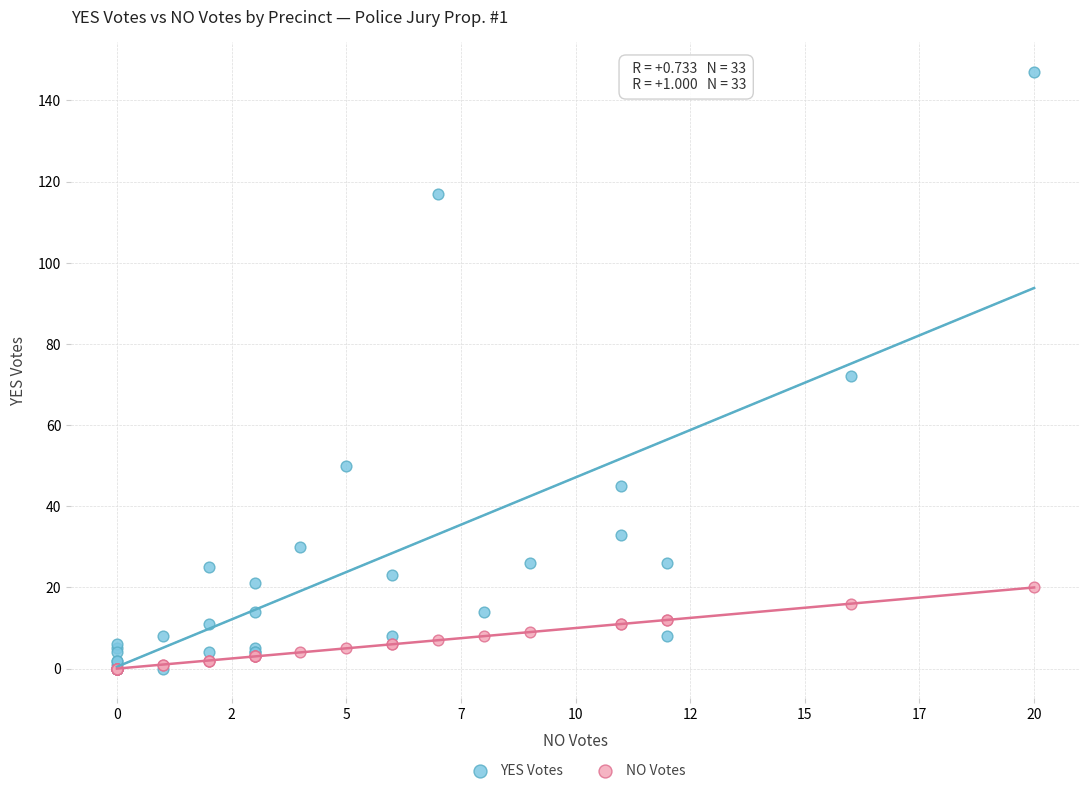

What are all the series names shown in the legend?

YES Votes, NO Votes